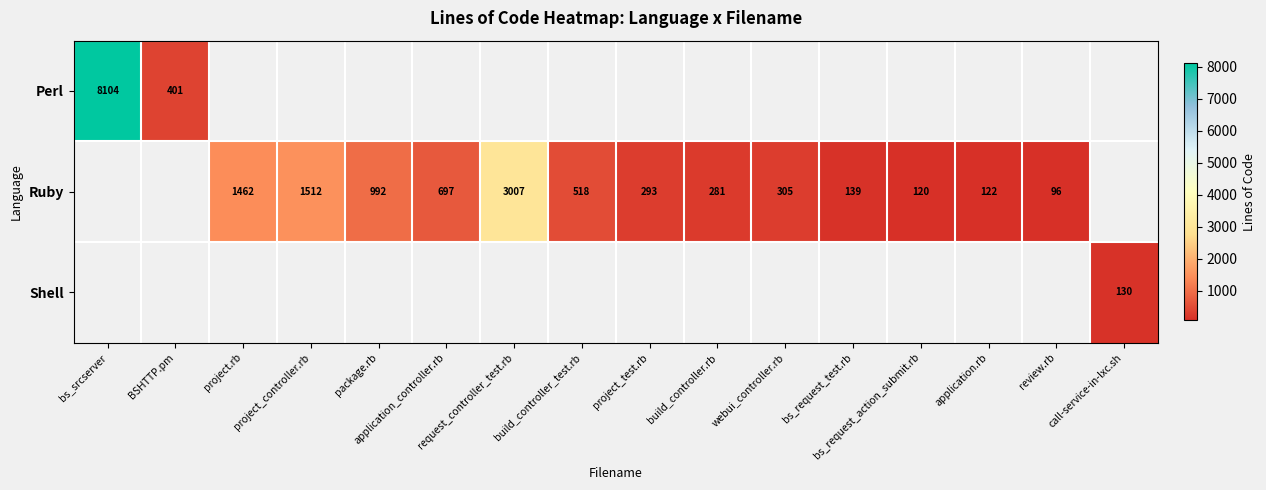

Rank the series by their maximum value, from lowest to highest.

Shell, Ruby, Perl